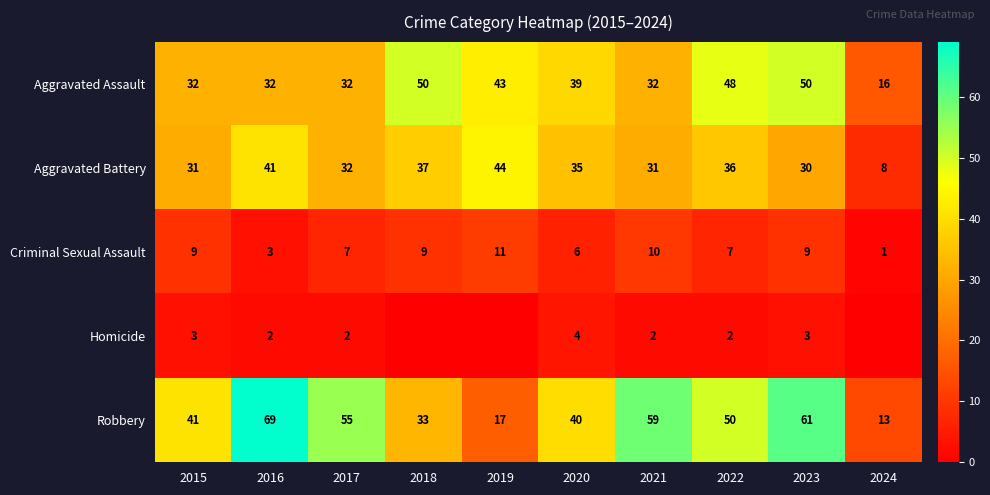

What value does the Robbery series have at 2016?

69